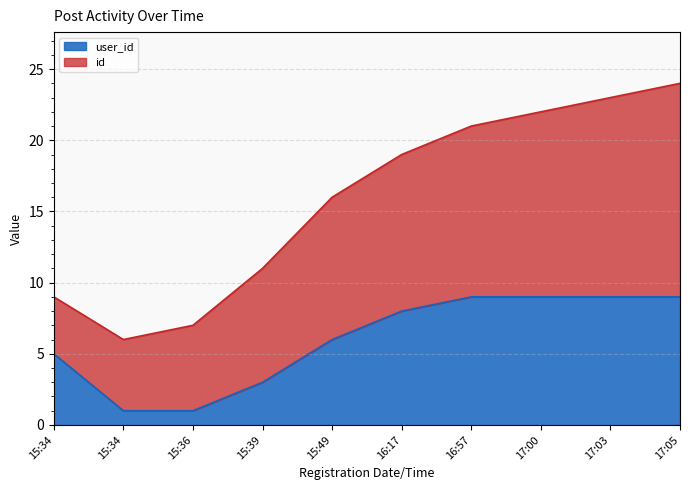

What position from the left is 2020-04-07 15:36:24?

3